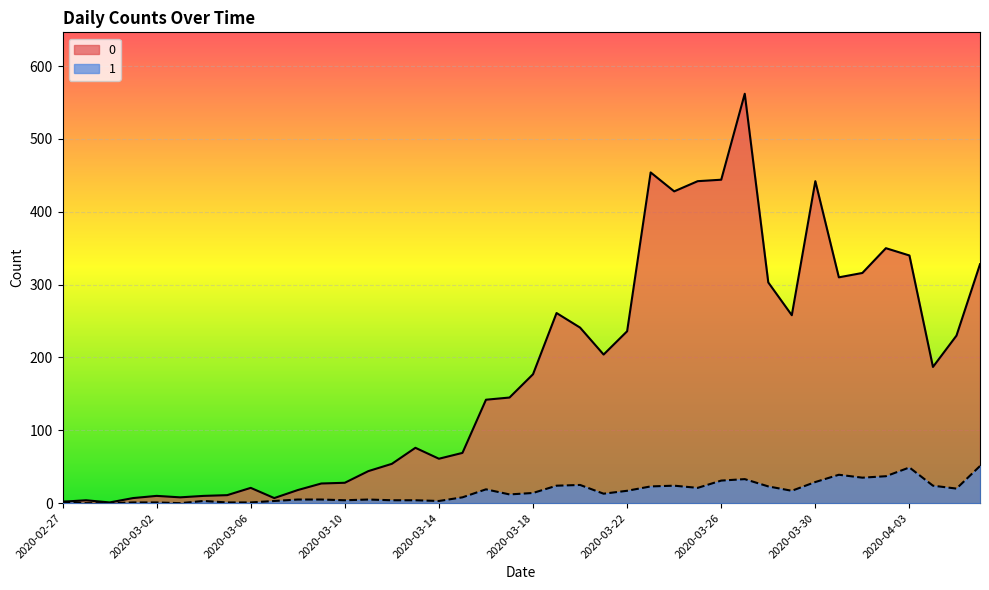

True or false: 0 and 1 cross at least once.

False